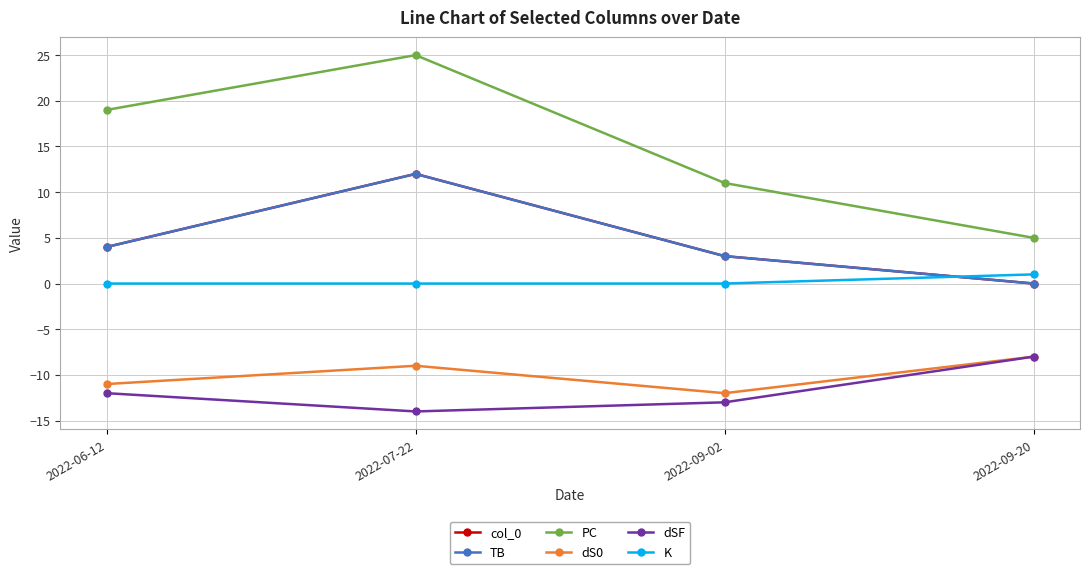

True or false: PC has more than 2 interior local peaks.

False